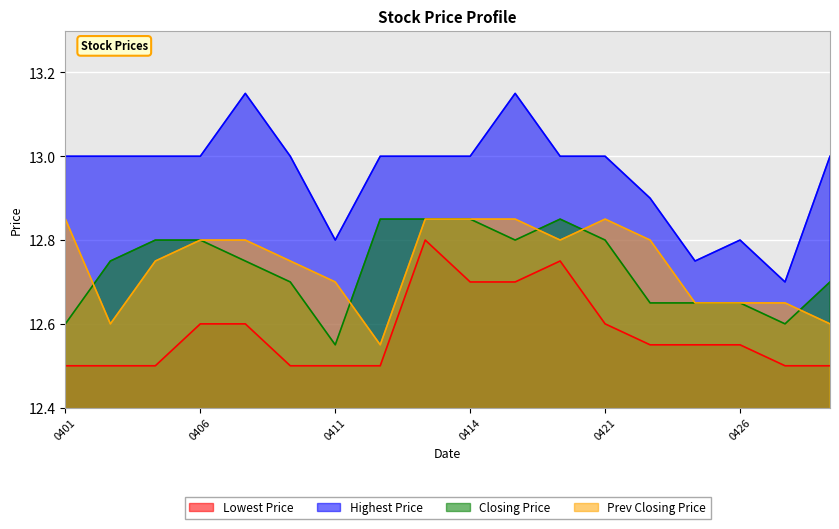

True or false: Prev Closing Price has a value of 6.3 at 0426.

False